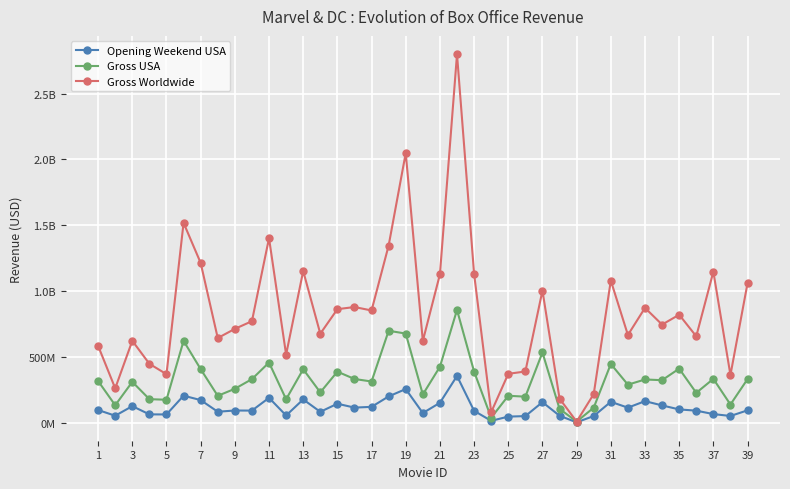

Which series has the largest total across all categories?

Gross Worldwide